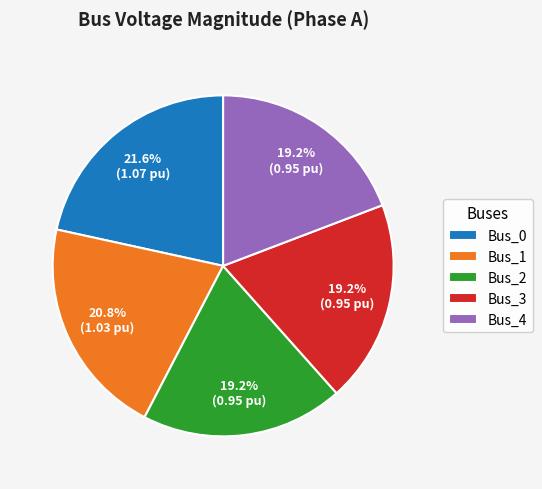

Is Bus_4 the majority of the pie?

No